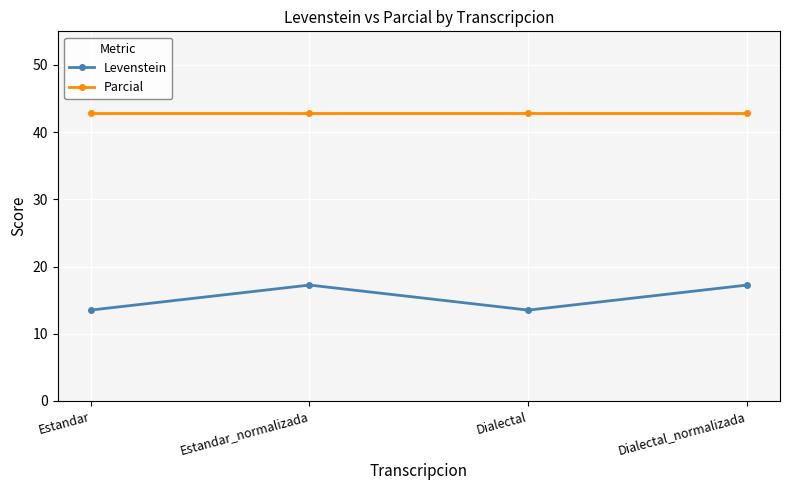

Read the Levenstein value at Dialectal_normalizada.

17.2